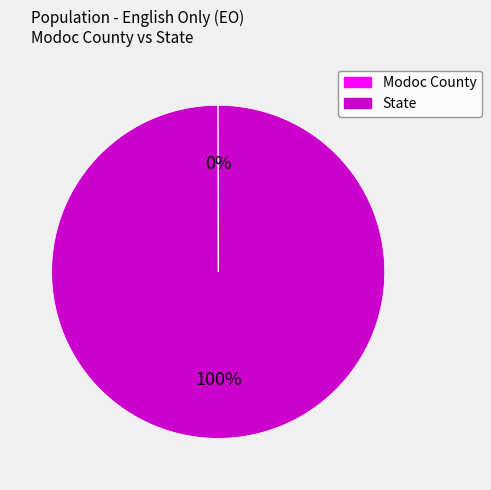

To the nearest percent, what is the difference between the largest and smallest slice percentages?

100%